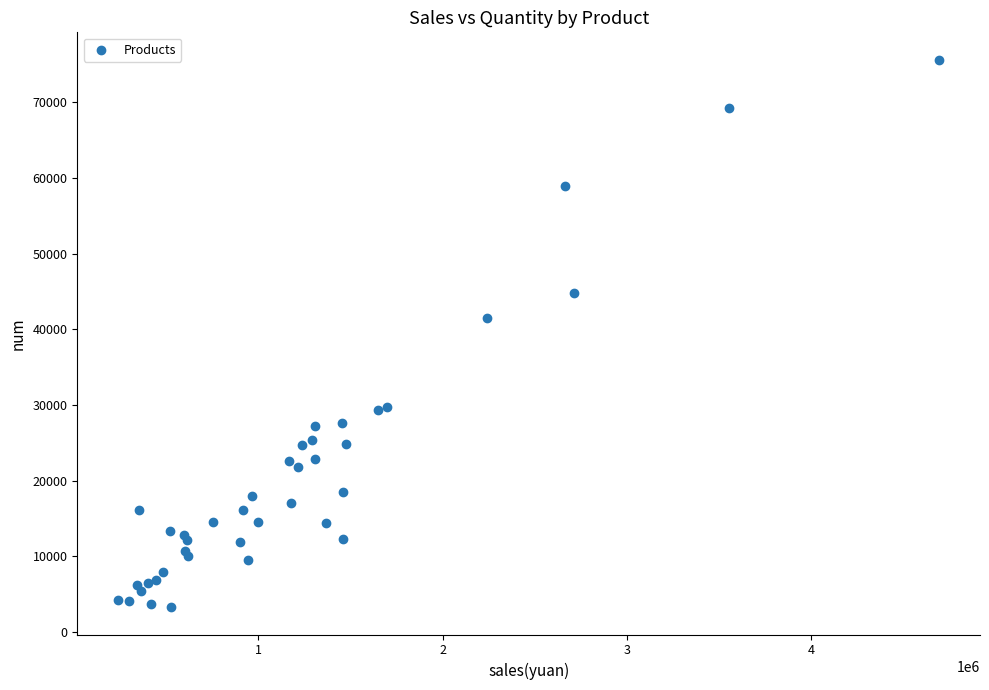

What Y value in the scatter plot is closest to 39448?

41532